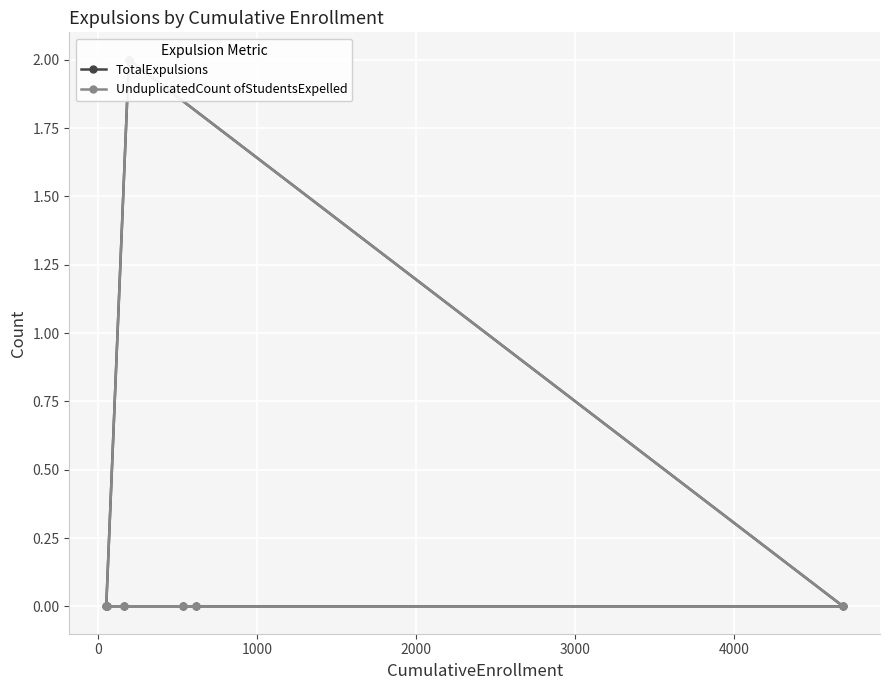

The value of UnduplicatedCount ofStudentsExpelled at 0 is -1. True or false?

False